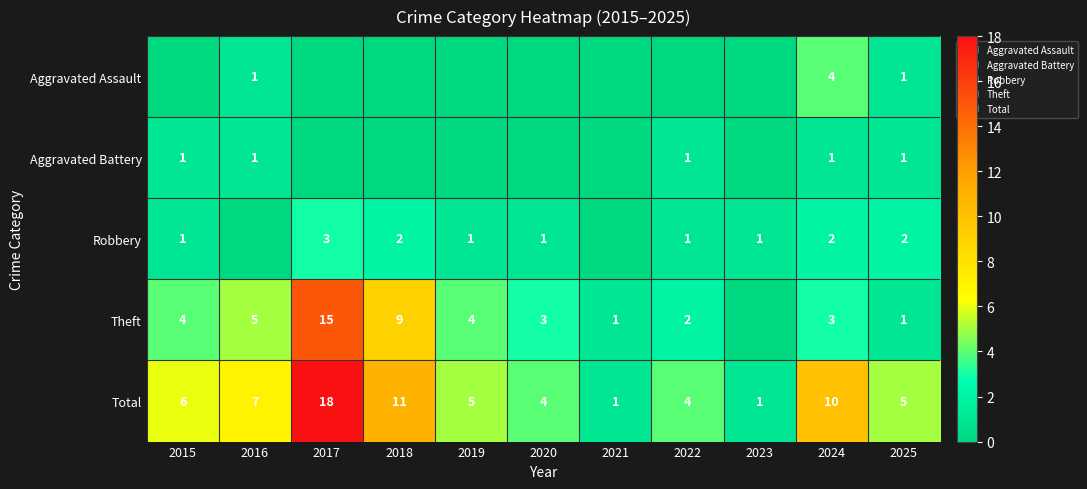

Is the value of Aggravated Battery at 2022 greater than the value of Total at 2019?

No